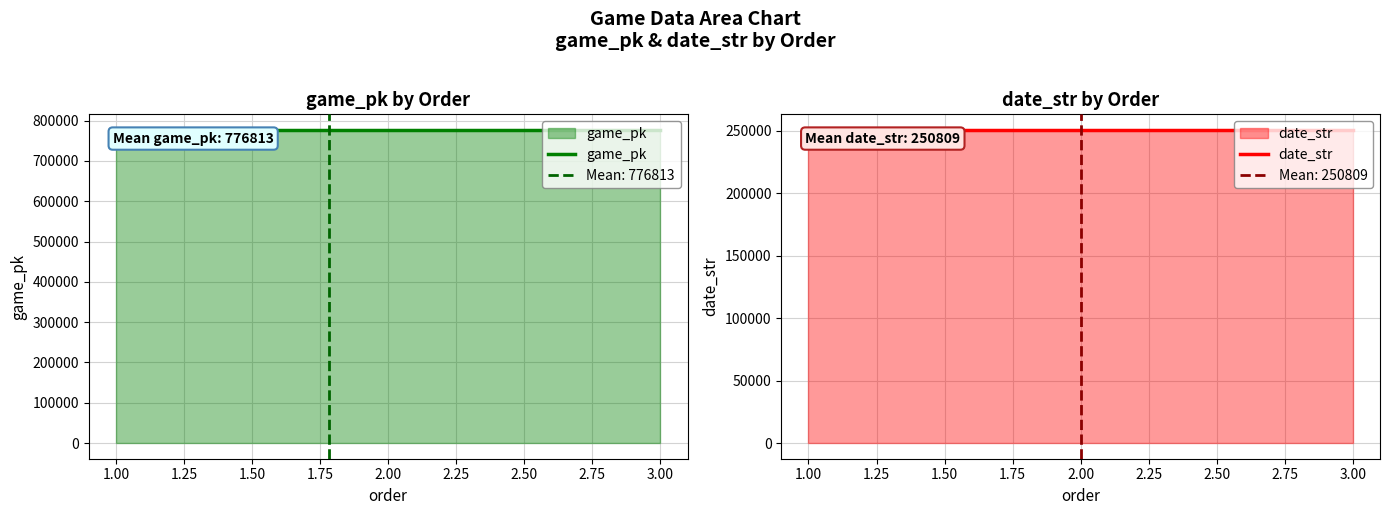

What is the difference between the maximum and minimum values in the date_str series?

2.0